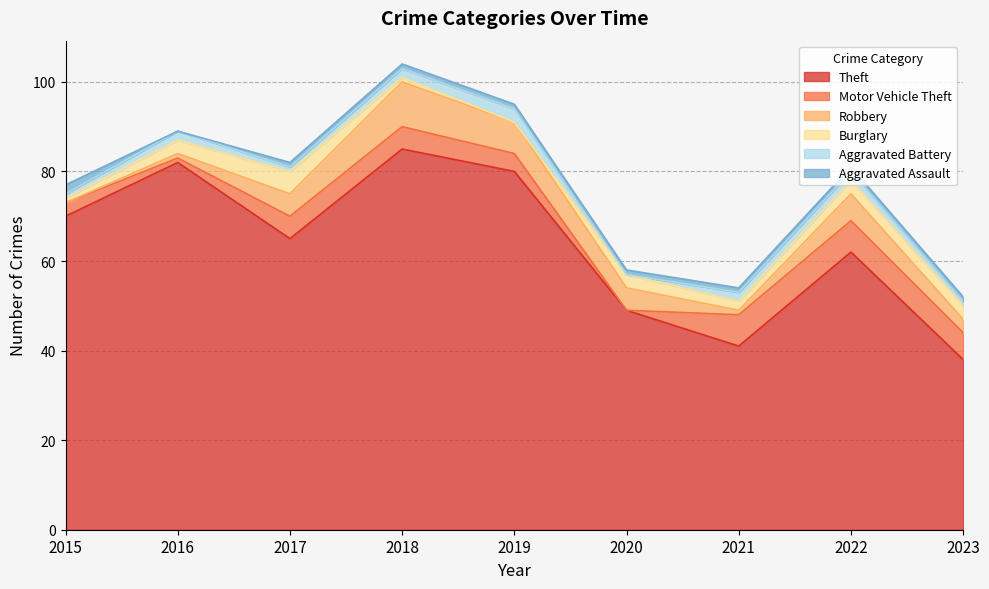

What is the difference between the highest and lowest values at 2023?

37